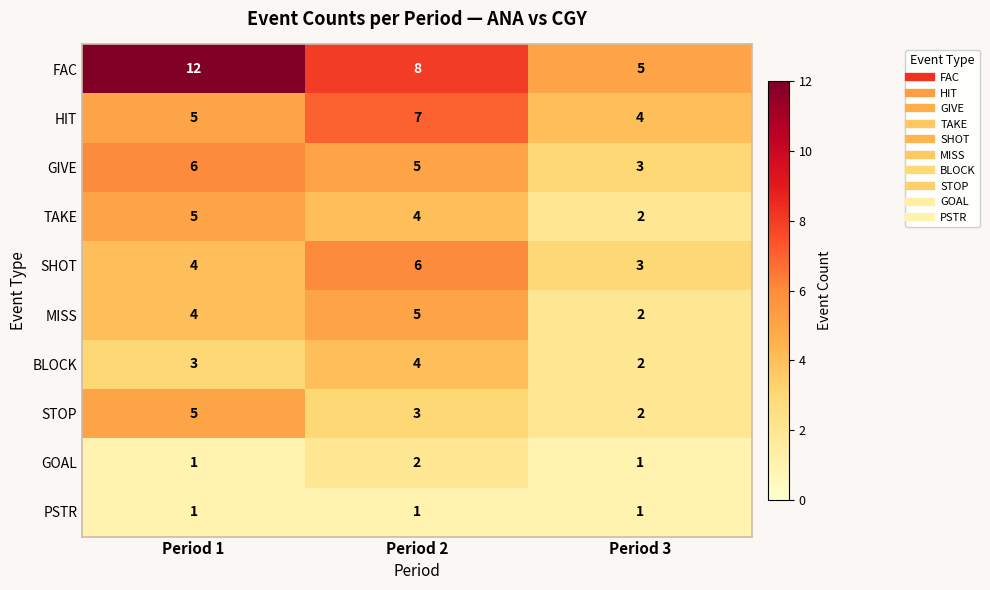

Which series changed the most between Period 1 and Period 2?

FAC